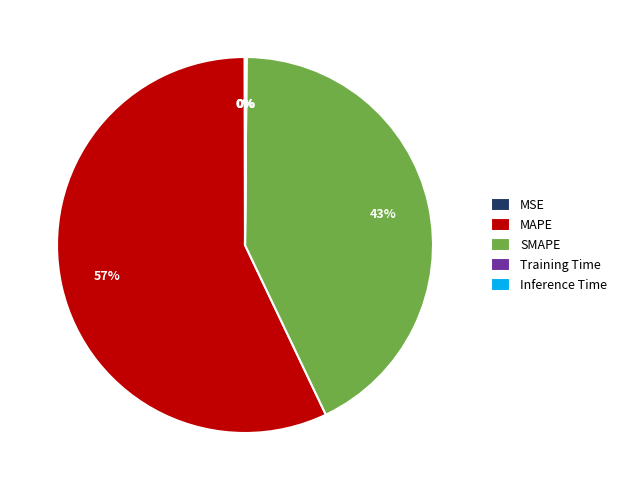

The MAPE slice represents 57% of the pie. True or false?

True